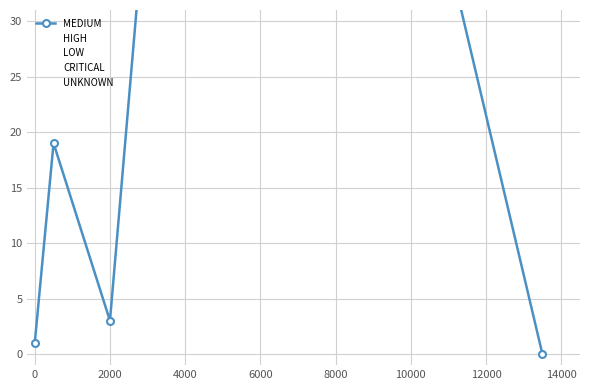

True or false: HIGH and UNKNOWN cross at least once.

False